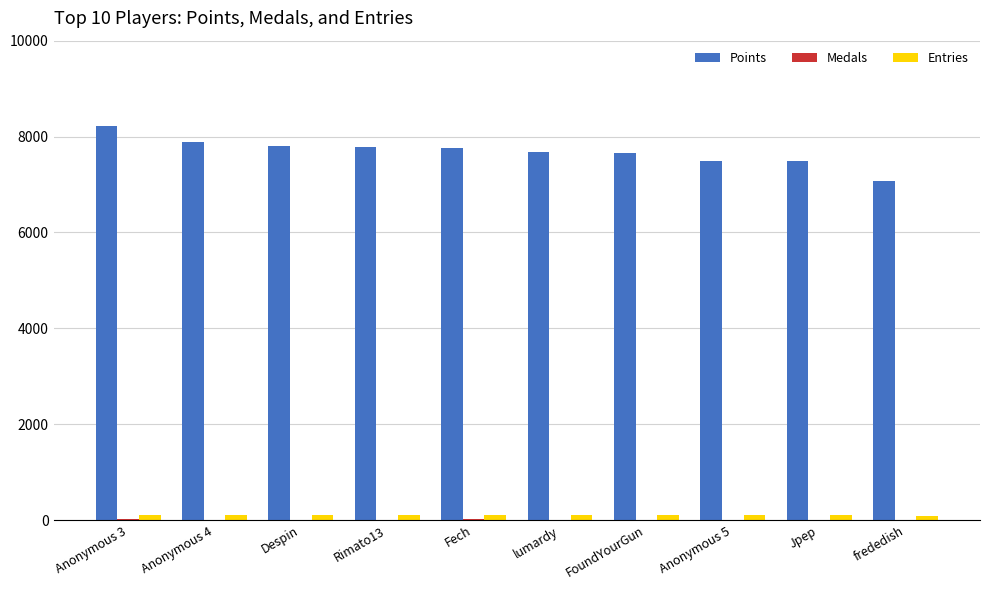

Which series has the largest total across all categories?

Points